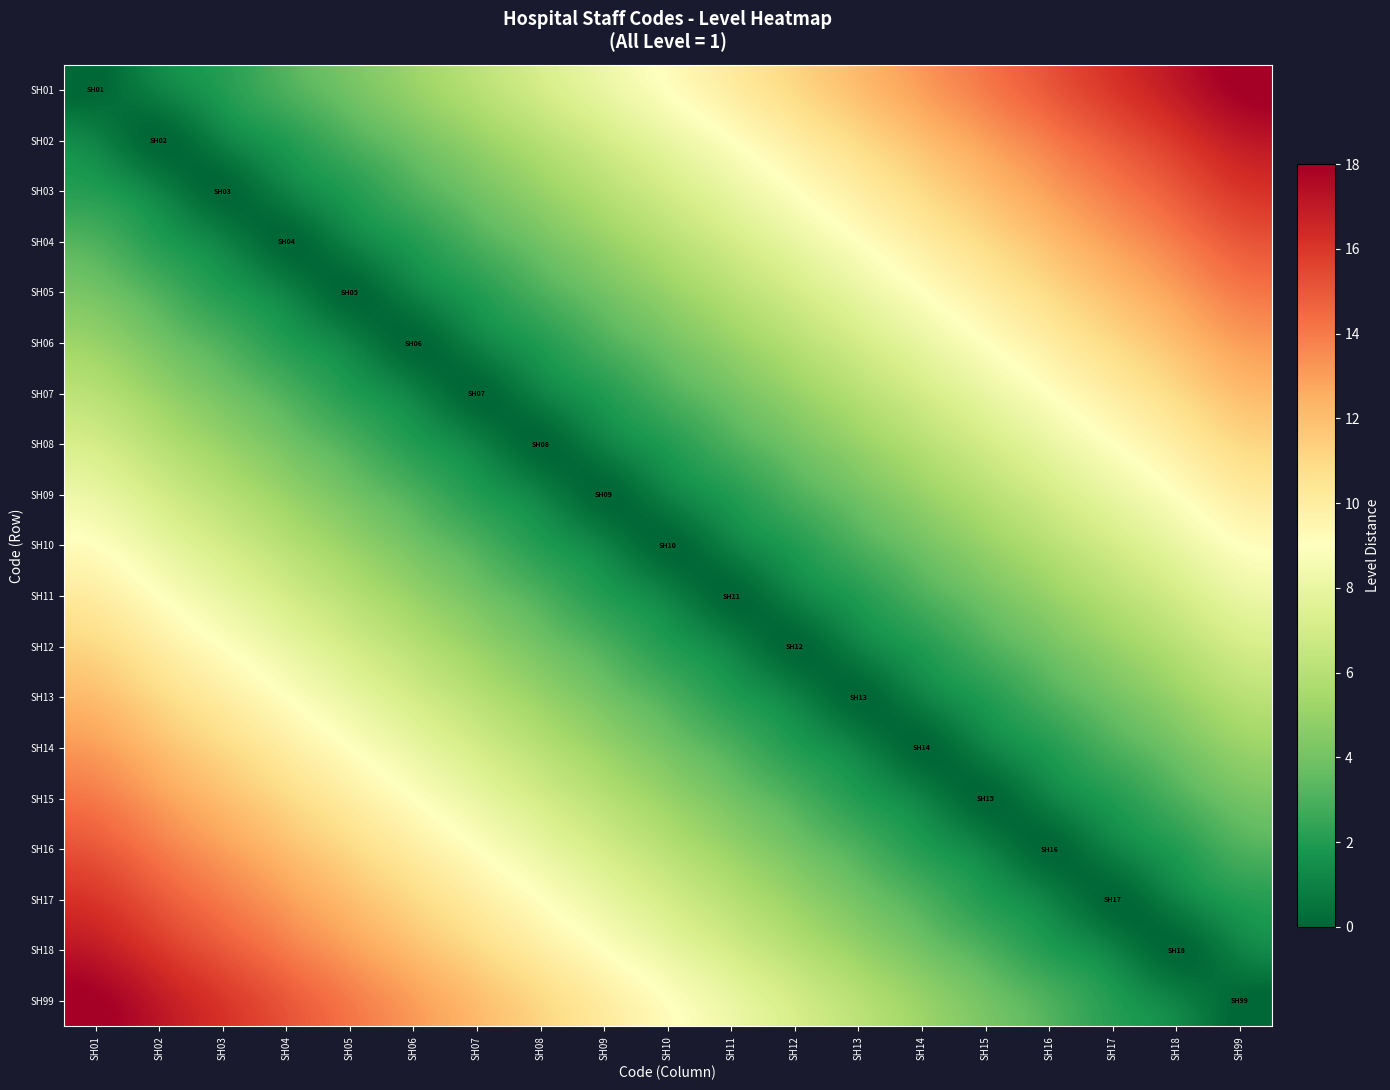

At which category is the sum across all series the highest?

SH01